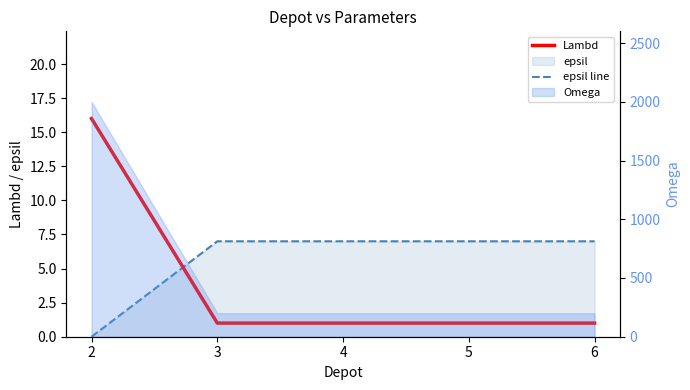

Is it true that epsil line equals 4 at 2?

False